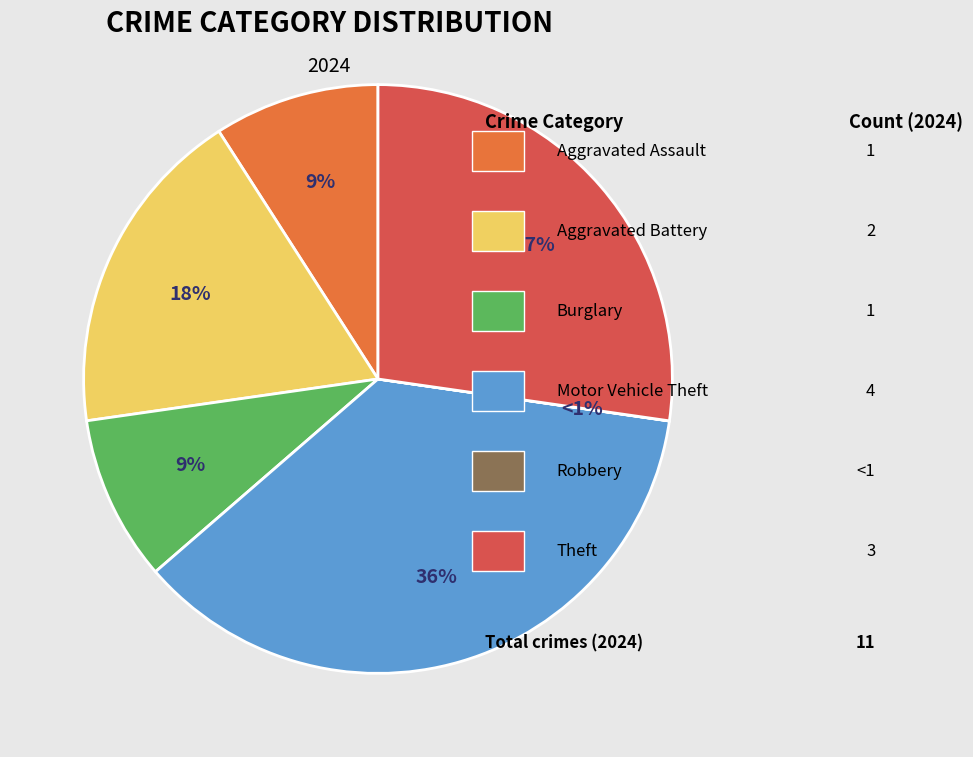

What is the smallest slice in the pie chart?

Robbery